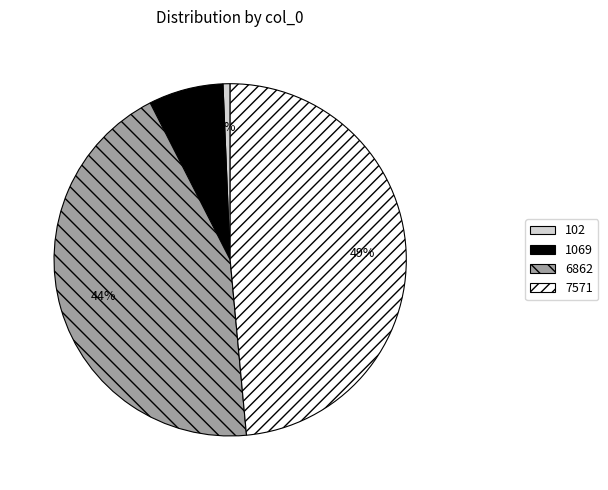

Which has a higher value, 1069 or 102?

1069